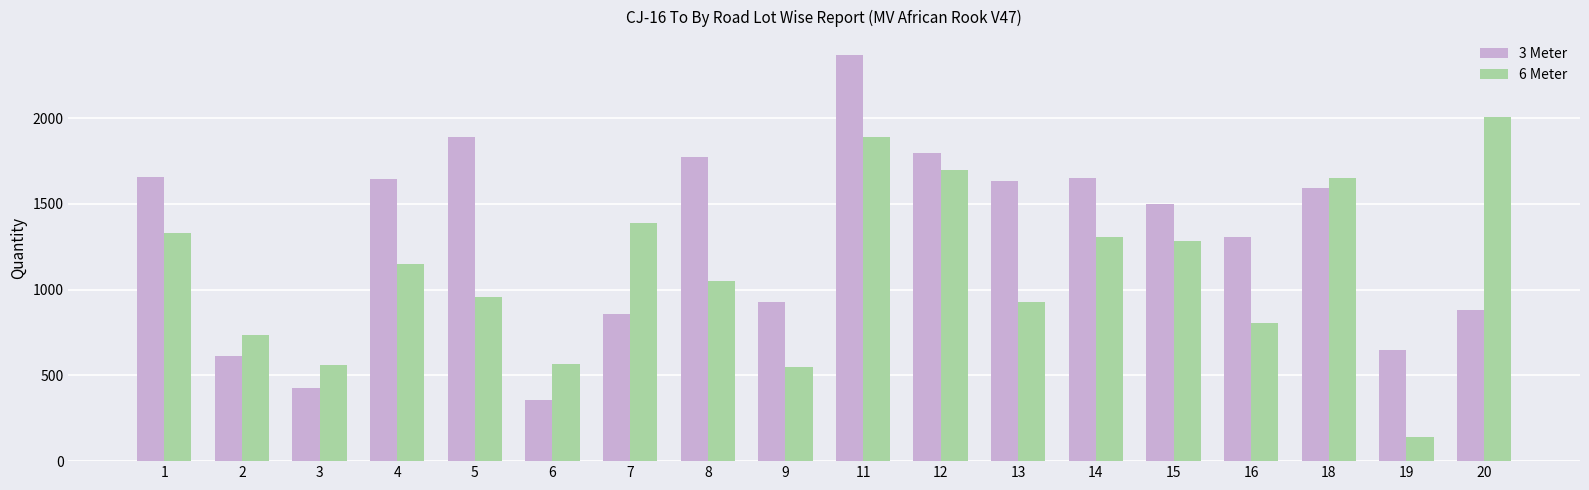

At how many categories does at least one series exceed 1173?

13